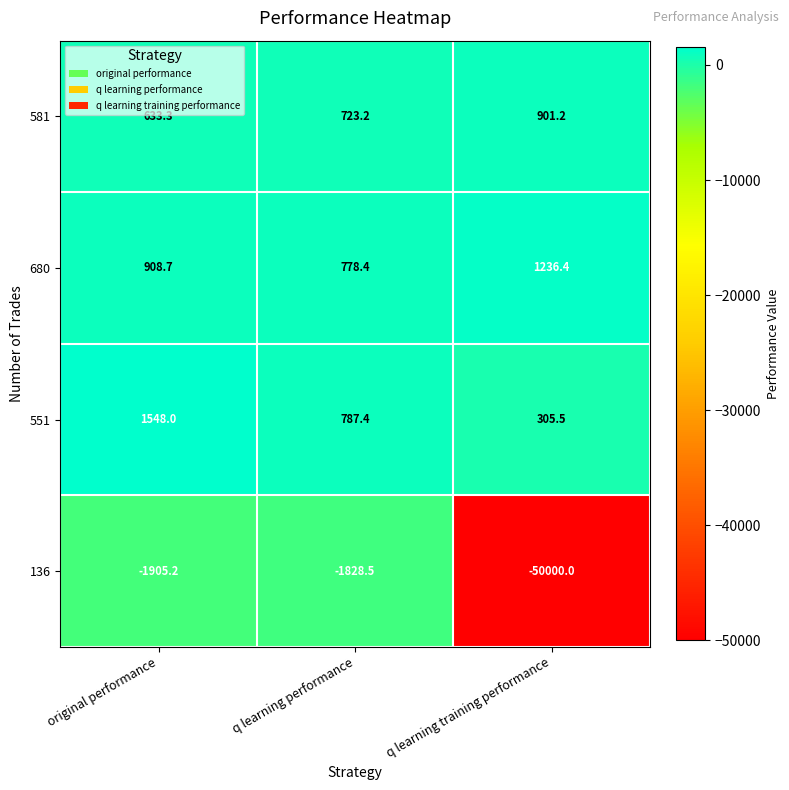

What is the sum of all 581 values?

2257.7